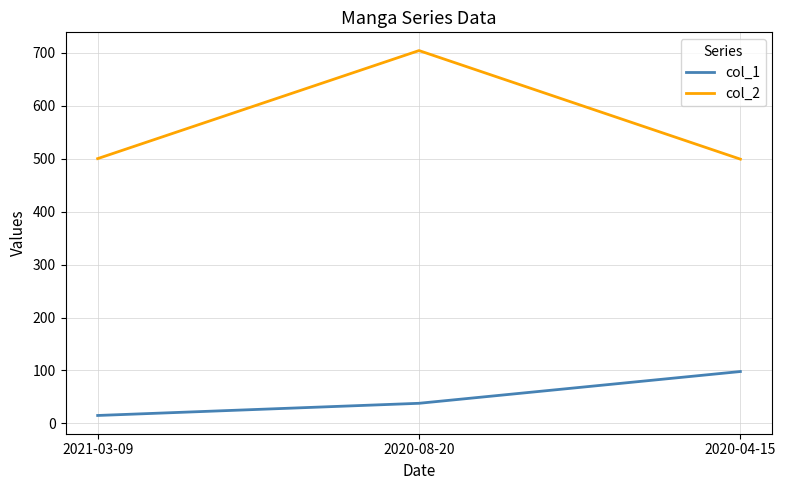

How many lines are shown in the chart?

2